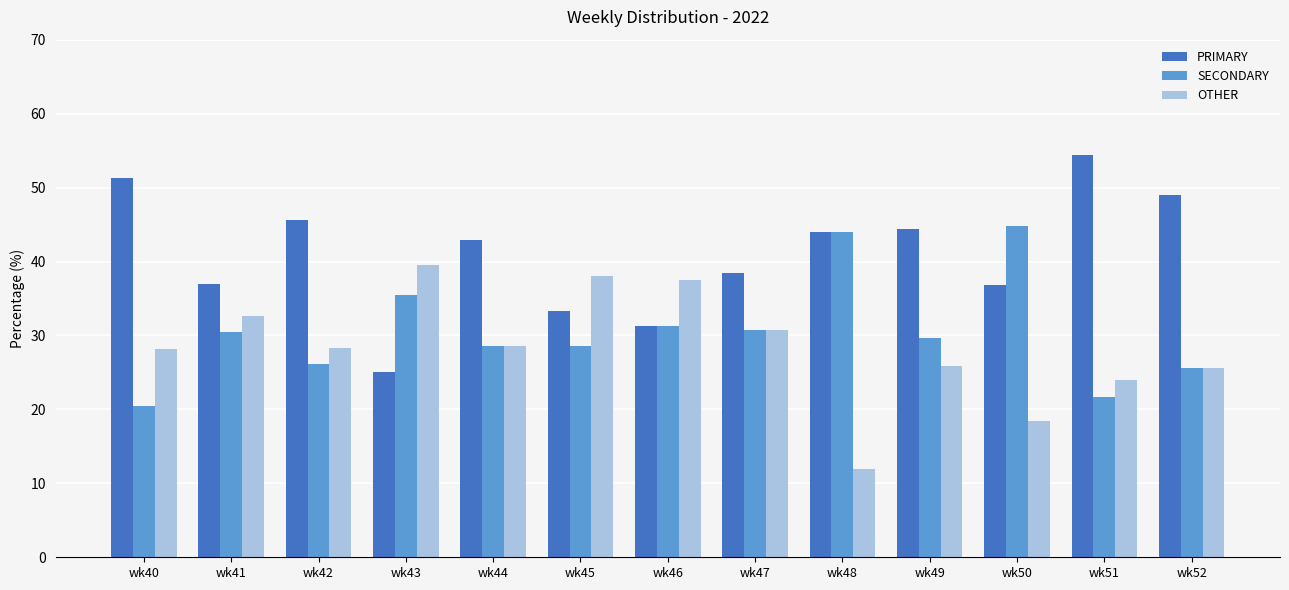

What is the value of the OTHER bar at the 1st from the left?

28.2